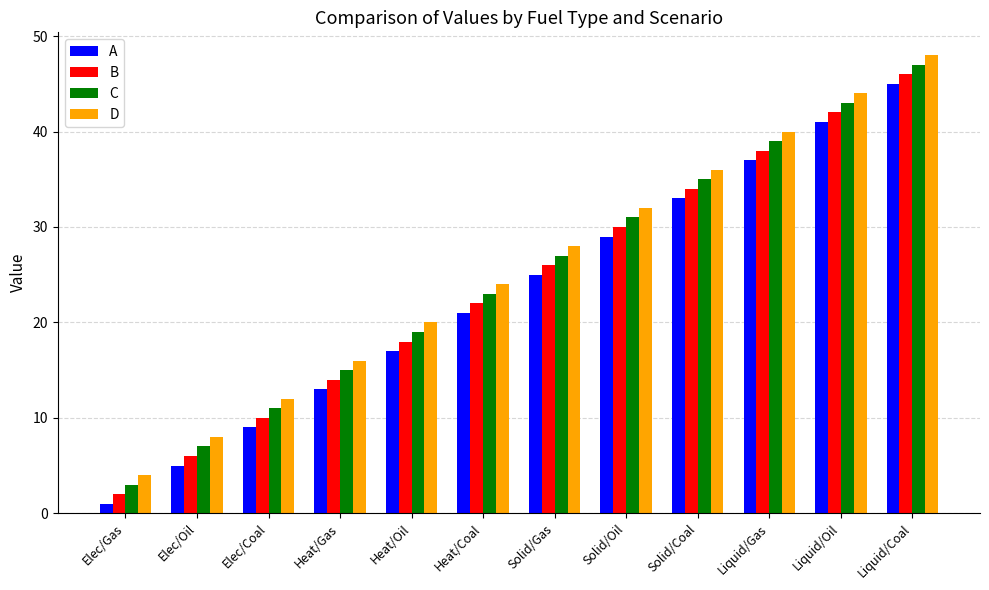

At how many categories does at least one series exceed 14?

9